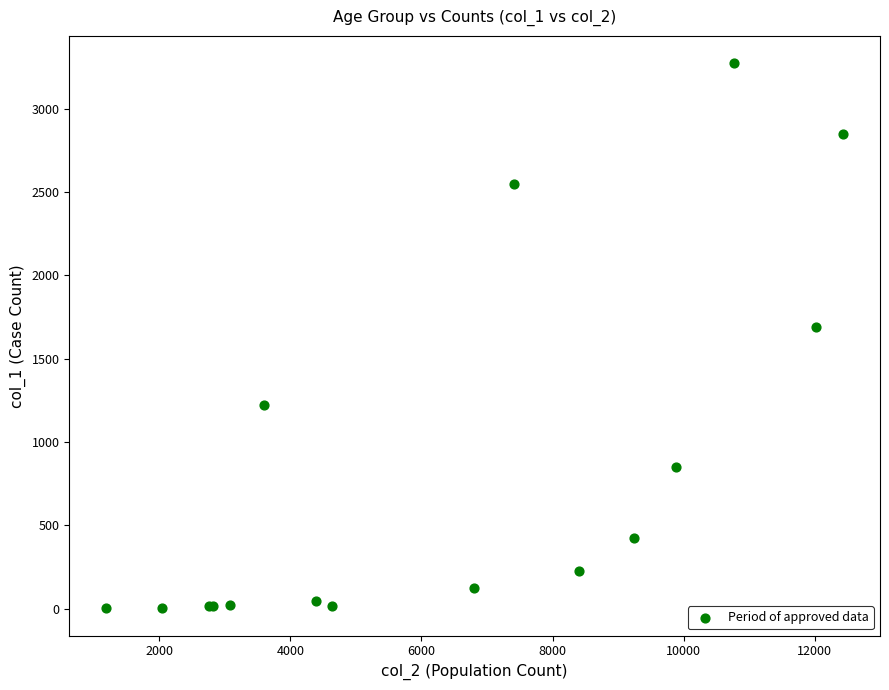

What Y value in the scatter plot is closest to 1638?

1690